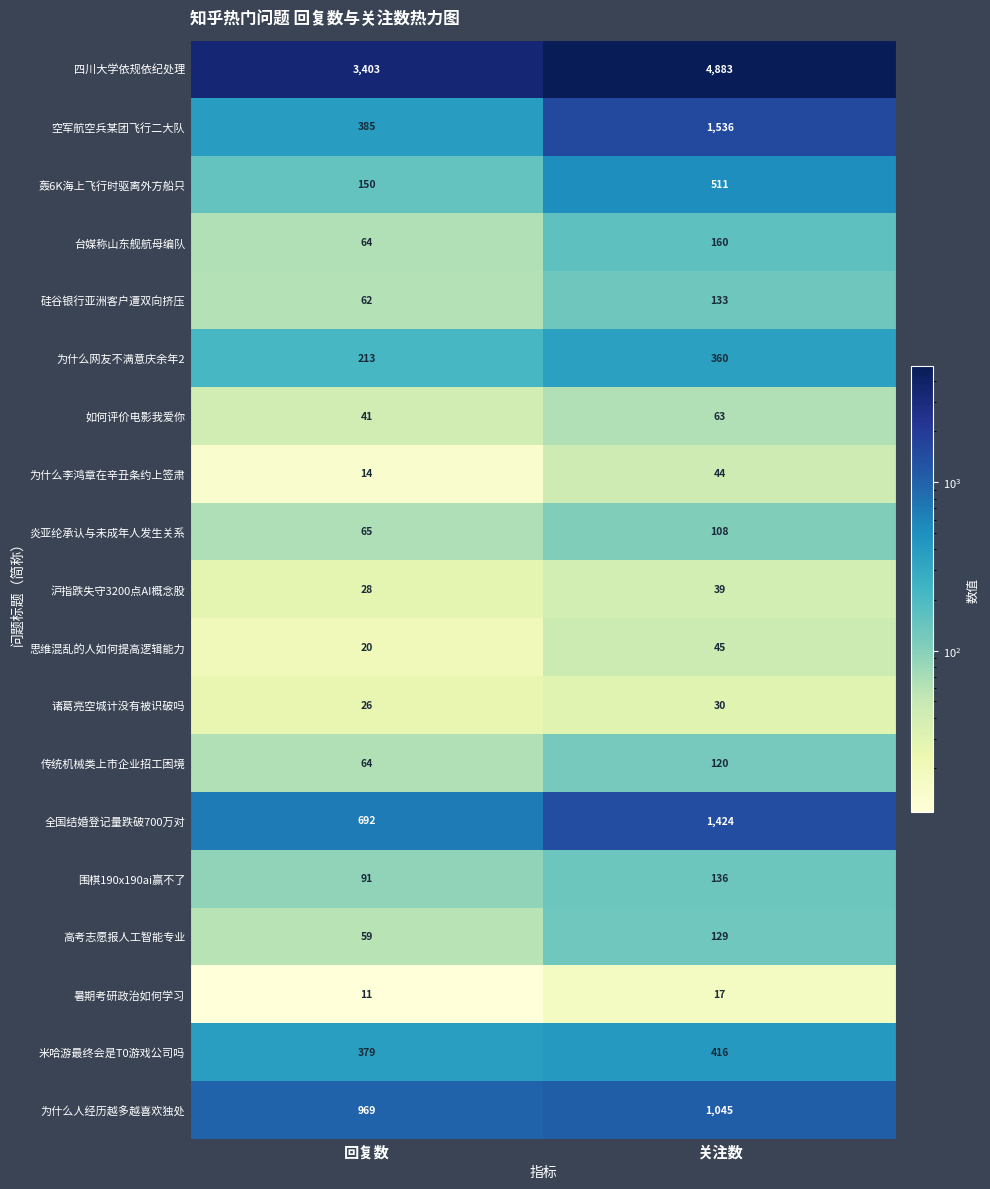

At how many categories does at least one series exceed 780?

2